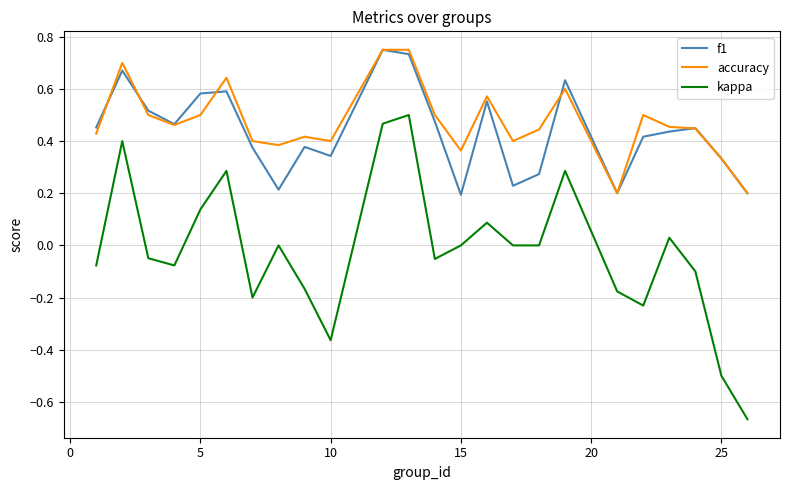

True or false: f1 and kappa intersect in this chart.

False